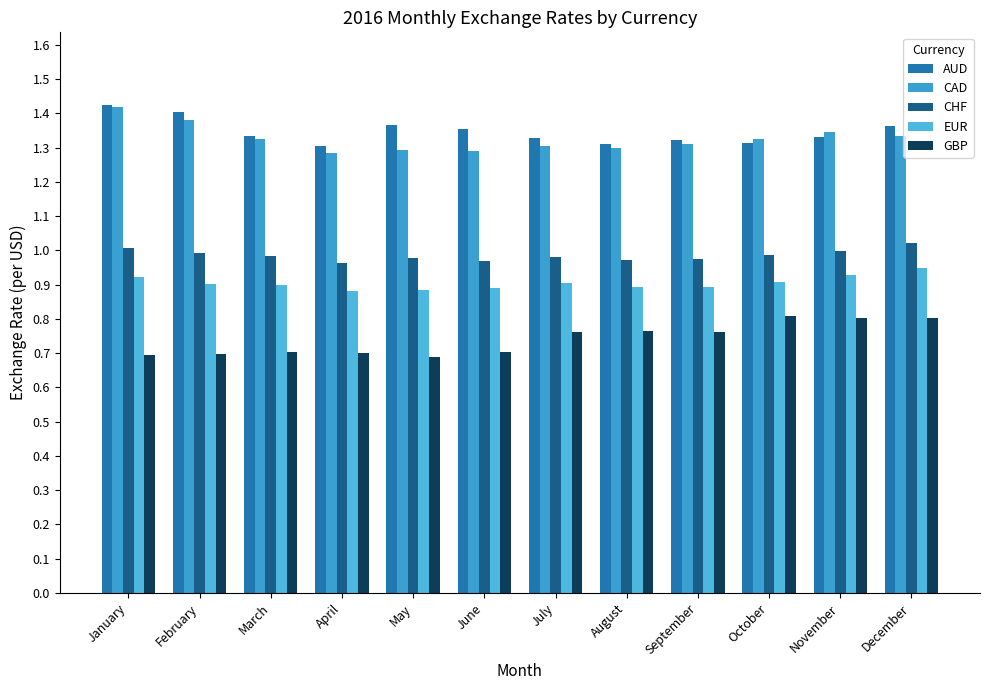

What is the difference between the GBP values at January and August?

0.1